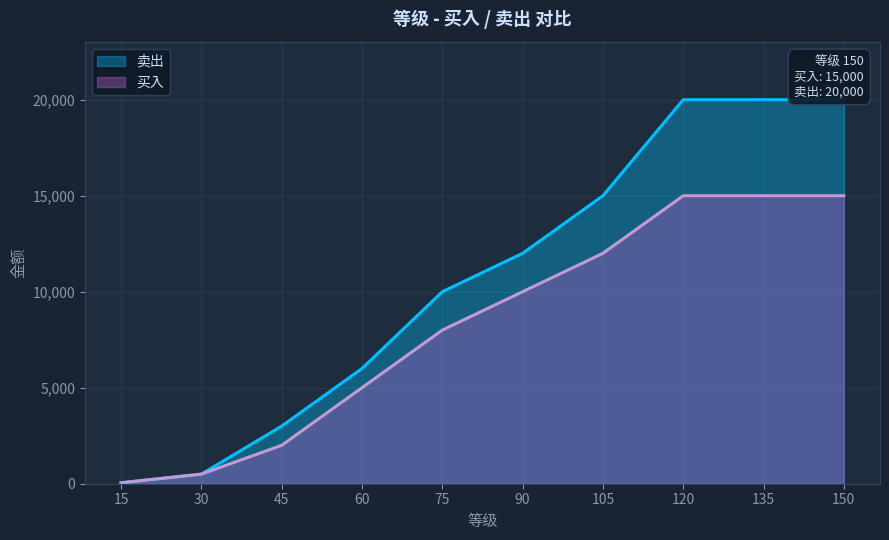

Which series changed the most between 30 and 150?

卖出